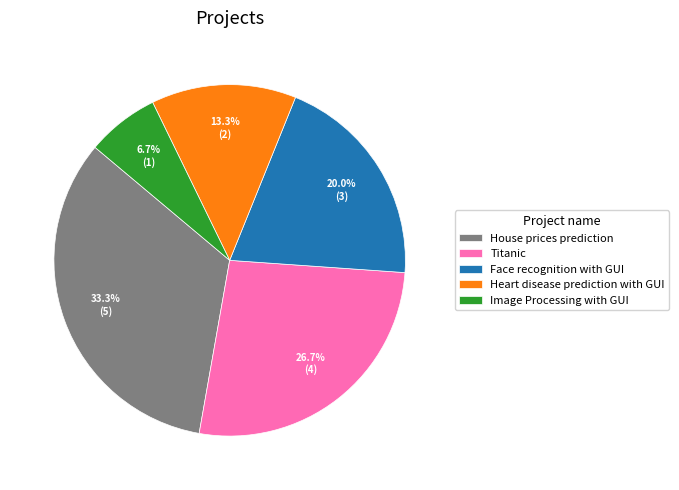

The Heart disease prediction with GUI slice represents 19% of the pie. True or false?

False